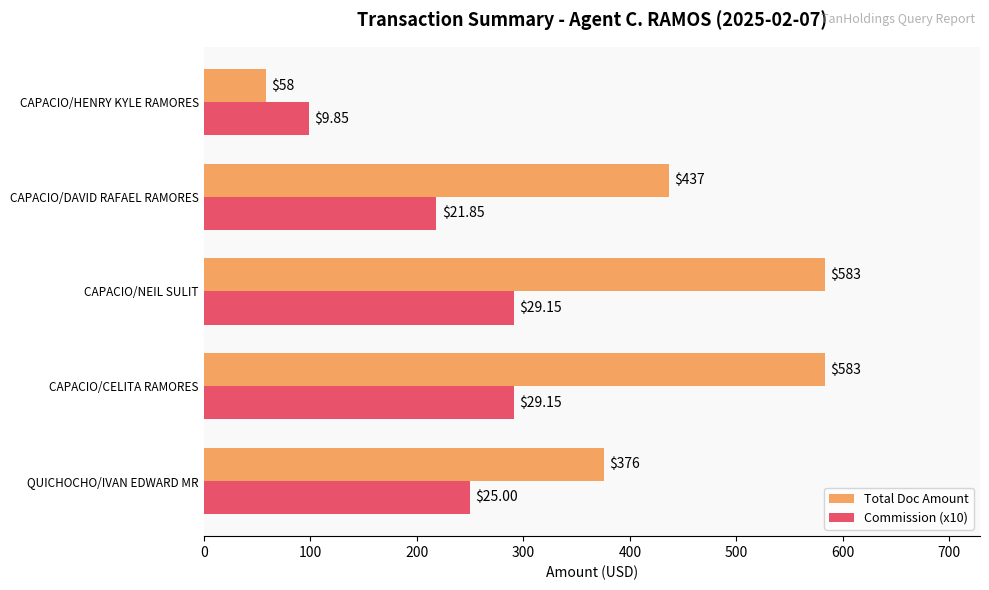

Which category has the lowest value in the Commission (x10) series?

CAPACIO/HENRY KYLE RAMORES